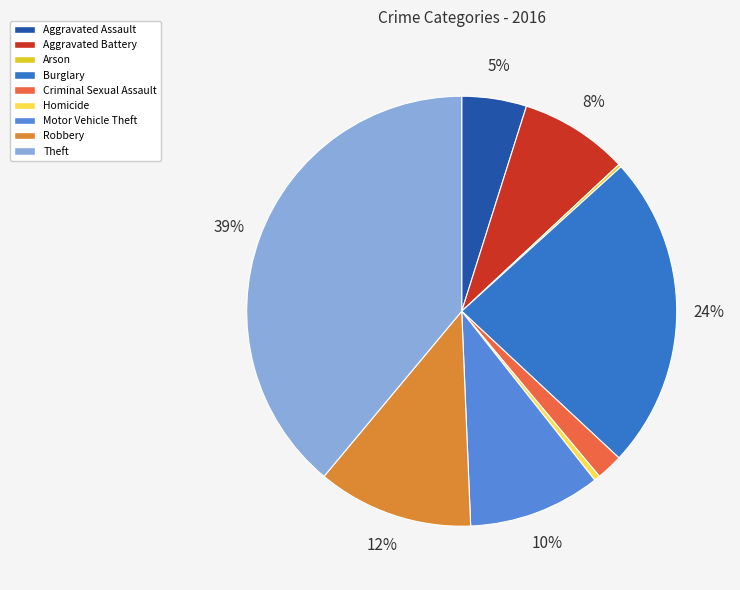

Does any single category account for the majority?

No